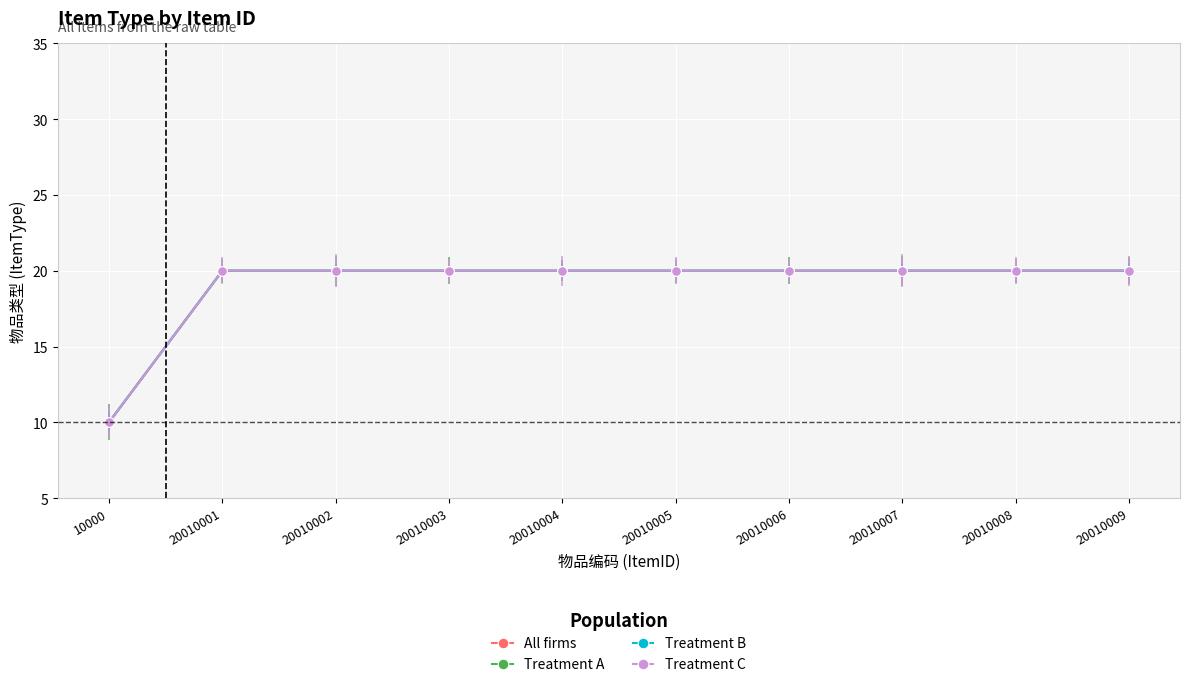

True or false: Treatment A and Treatment B cross at least once.

False